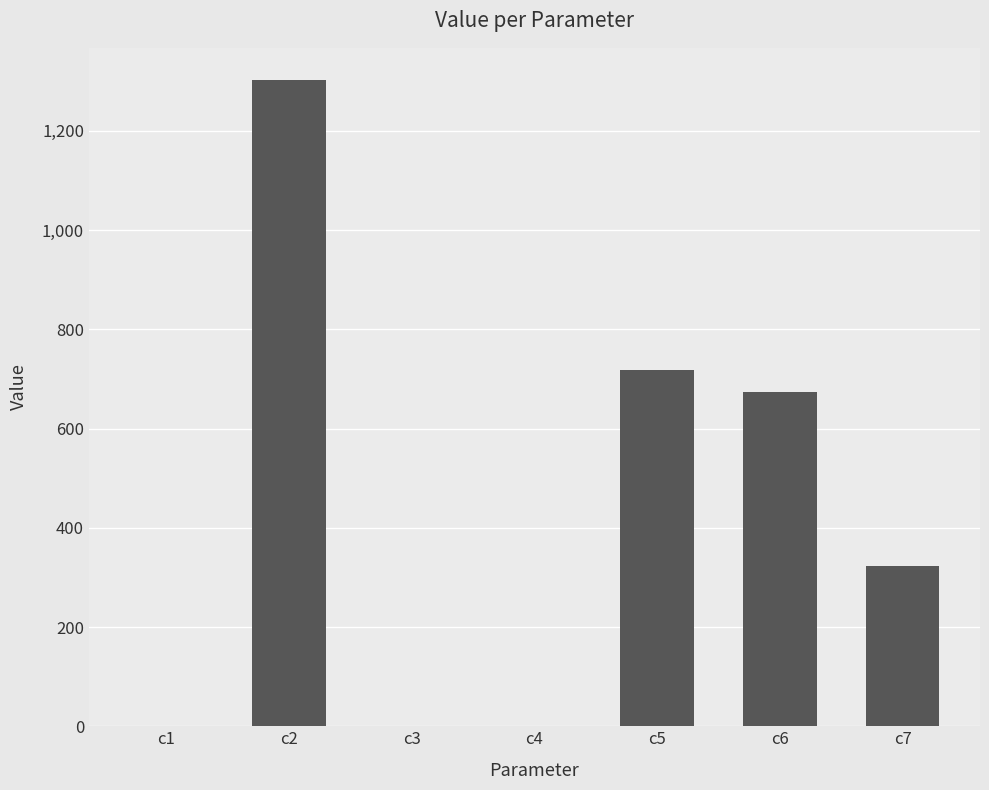

What is the sum of all values?

3017.3